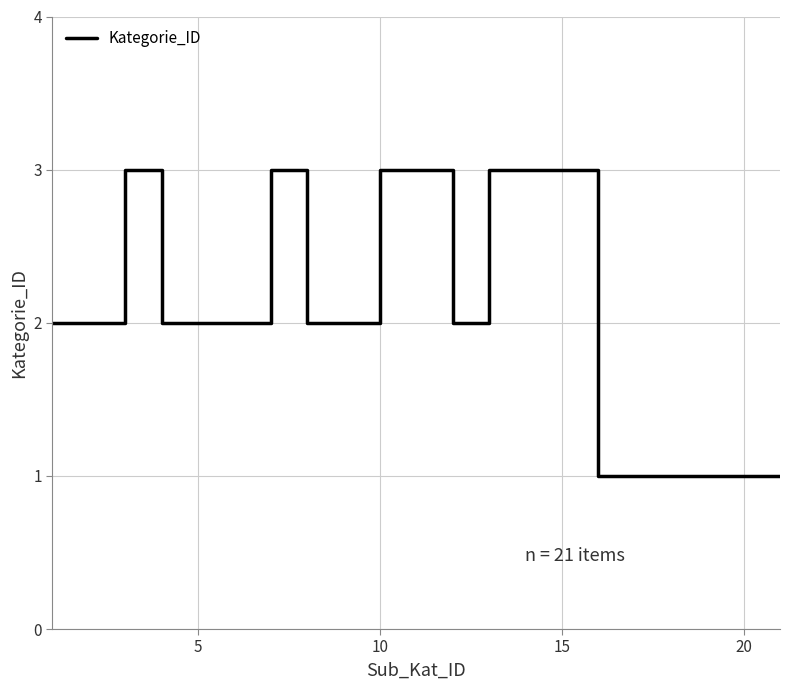

What is the greatest value displayed?

3